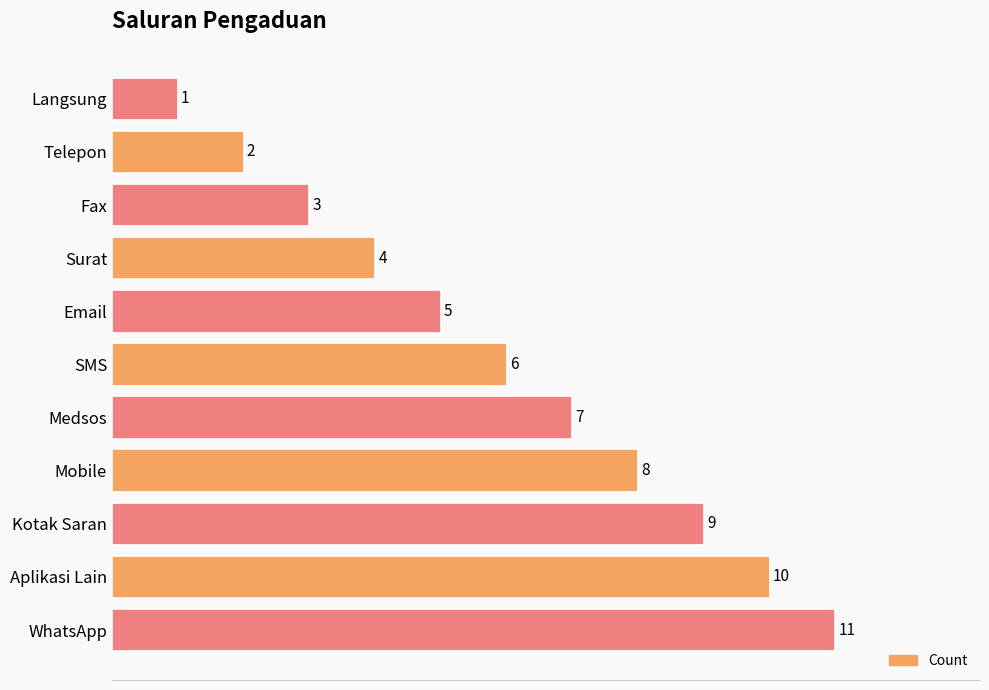

Between Aplikasi Lain and Kotak Saran, which is larger?

Aplikasi Lain